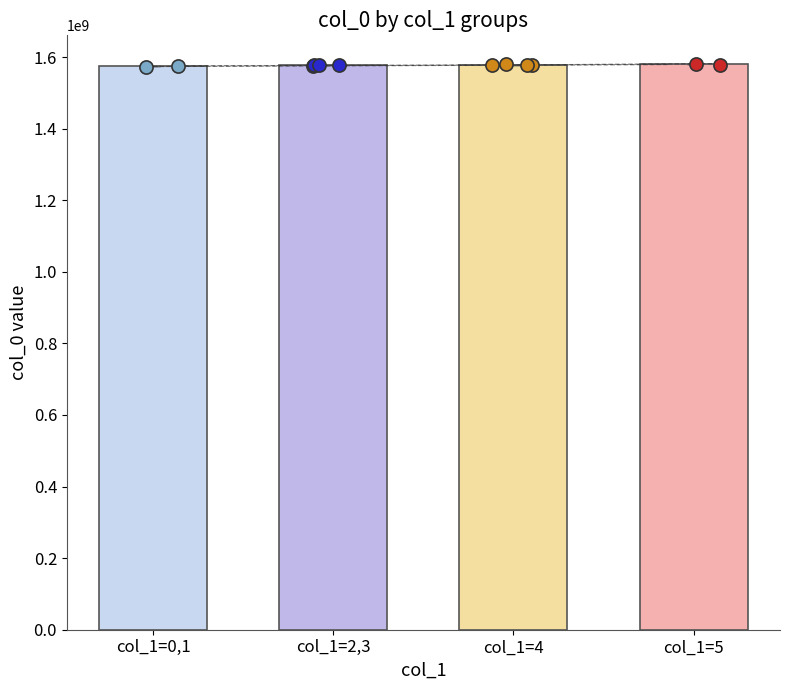

Which series reaches the maximum Y coordinate?

col_0